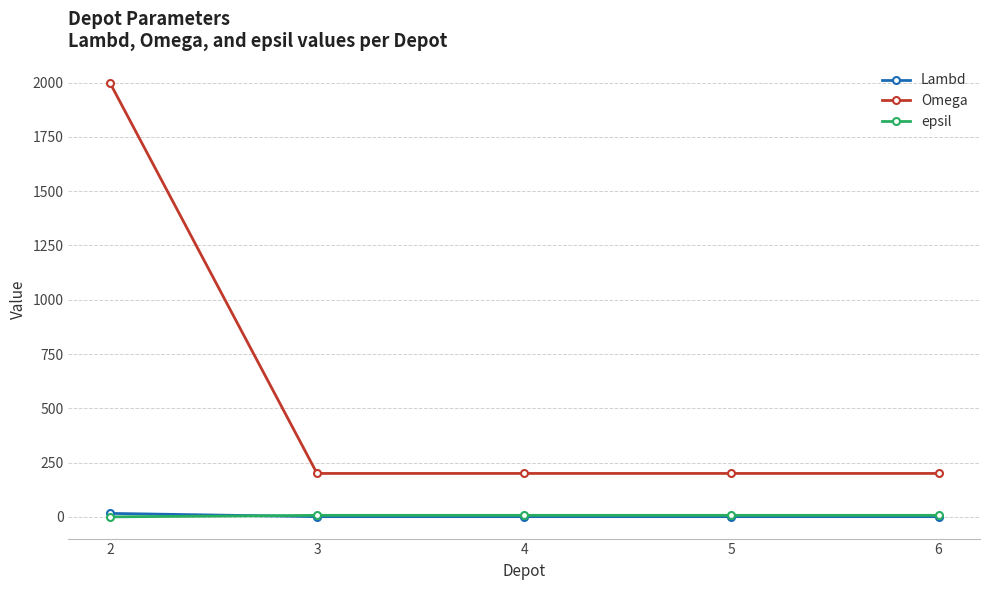

Which series has the largest range (max minus min)?

Omega